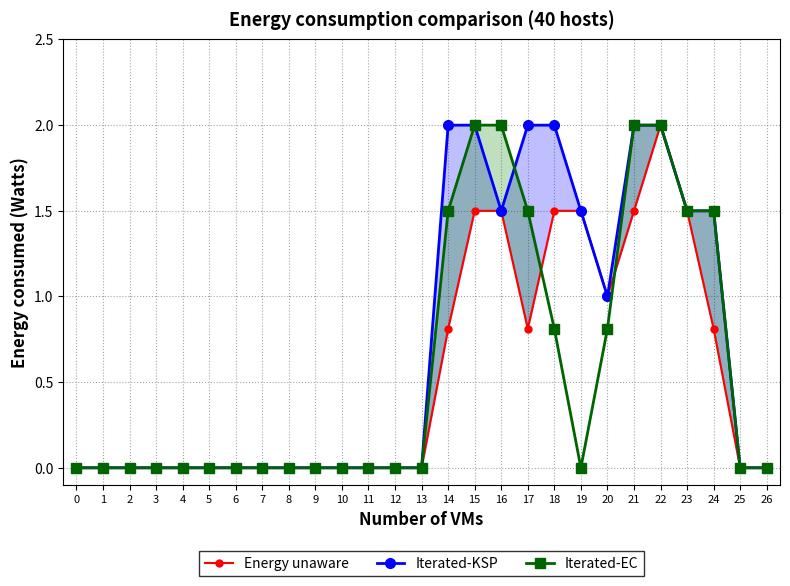

What are all the series names shown in the legend?

Energy unaware, Iterated-KSP, Iterated-EC